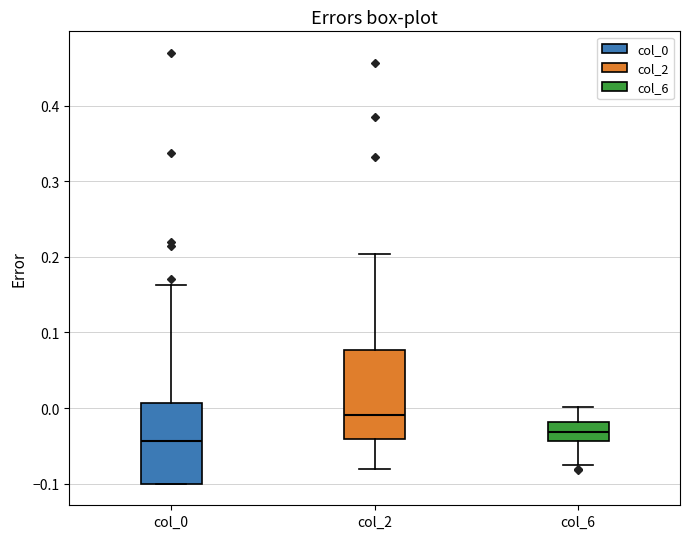

Reading left to right, read every box against the y-axis: the position of its median line, the range the box covers, and the ends of its whiskers. The values are not printed on the chart, so give them approximately, as read against the axis.

col_0: median -0.04, box -0.10 to 0.01, whiskers -0.10 to 0.16
col_2: median -0.01, box -0.04 to 0.08, whiskers -0.08 to 0.20
col_6: median -0.03, box -0.04 to -0.02, whiskers -0.08 to 0.00